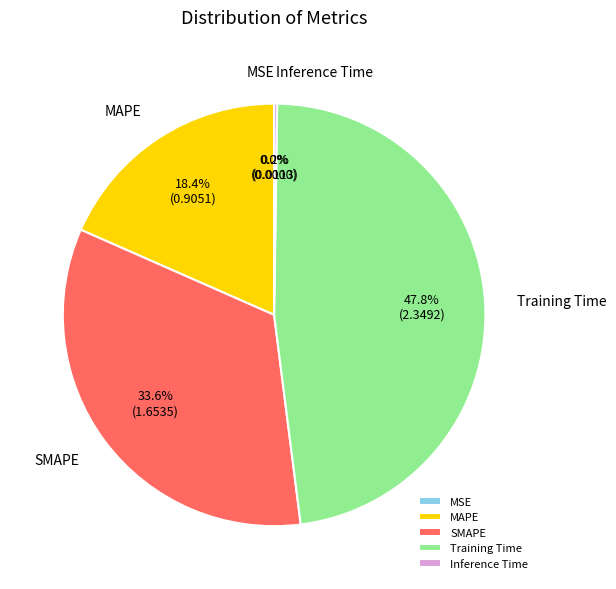

Is the sum of SMAPE and MAPE greater than half?

Yes